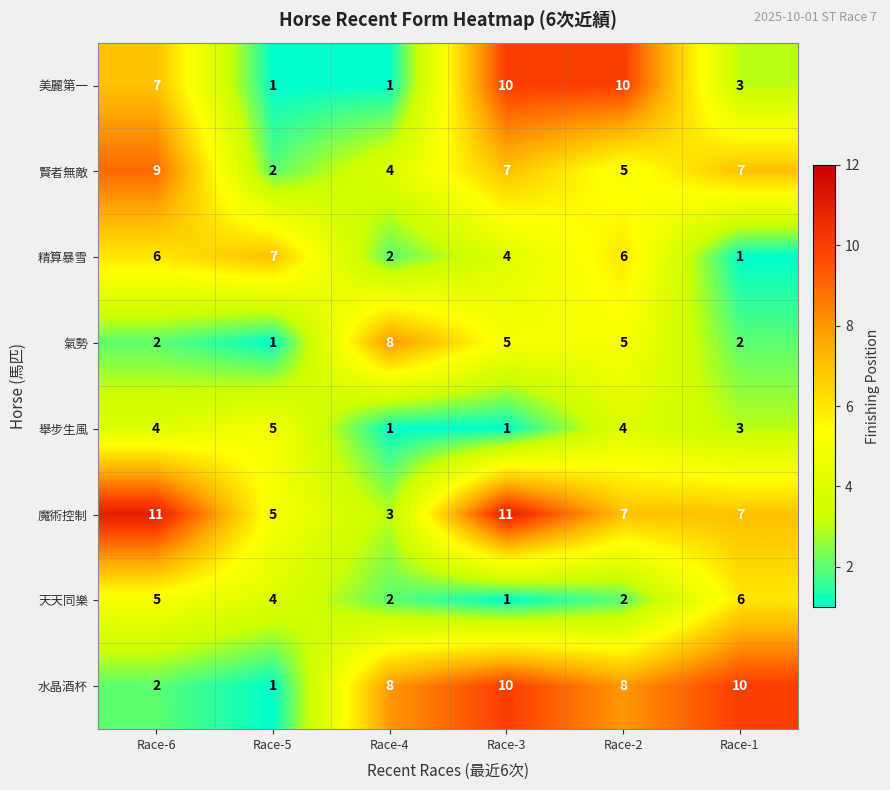

What is the sum of all 舉步生風 values?

18